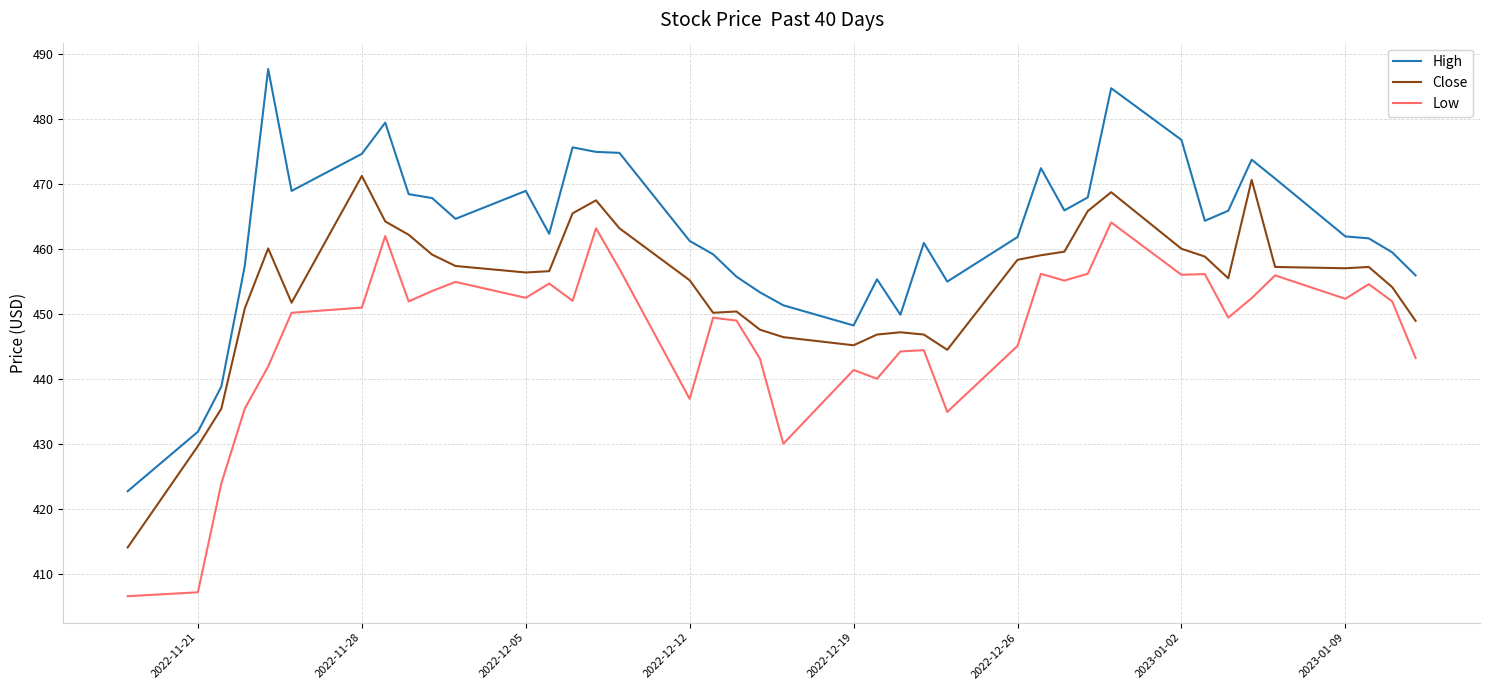

What is the minimum value shown in the chart?

406.6